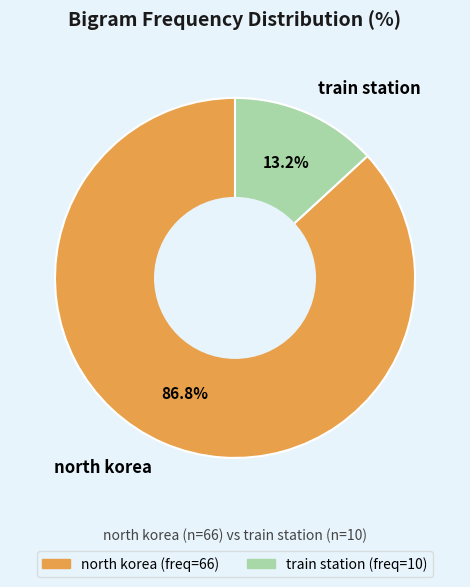

To the nearest percent, what percentage of the pie is north korea?

87%